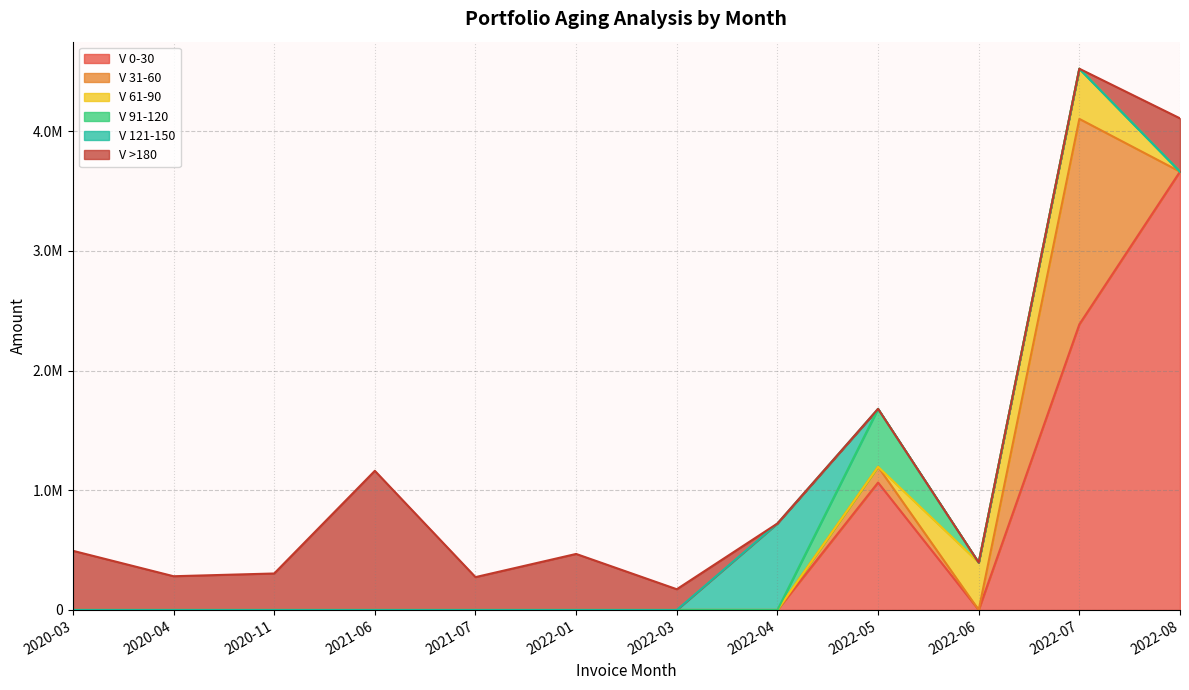

What is the average value of the V 61-90 series?

67905